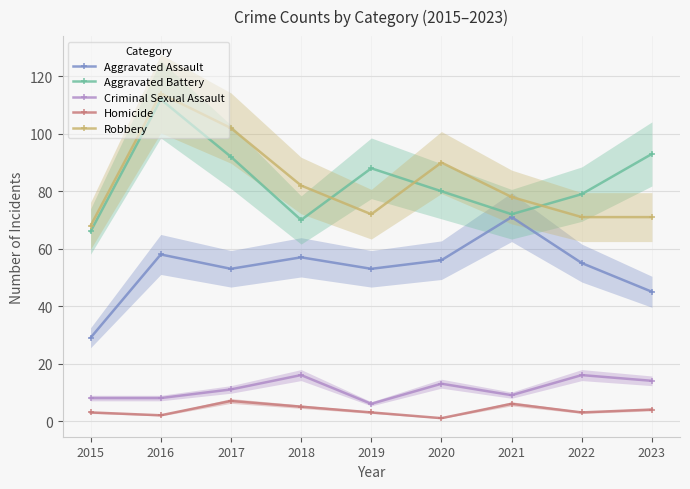

What is the difference between the second highest and minimum values in the Aggravated Assault series?

29